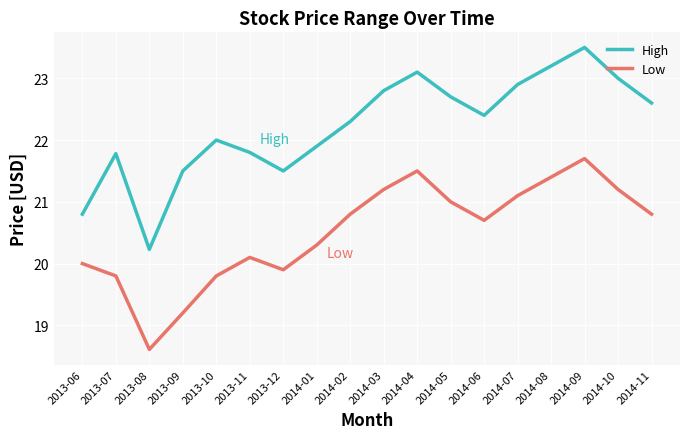

Rank the series by their average value, from lowest to highest.

Low, High